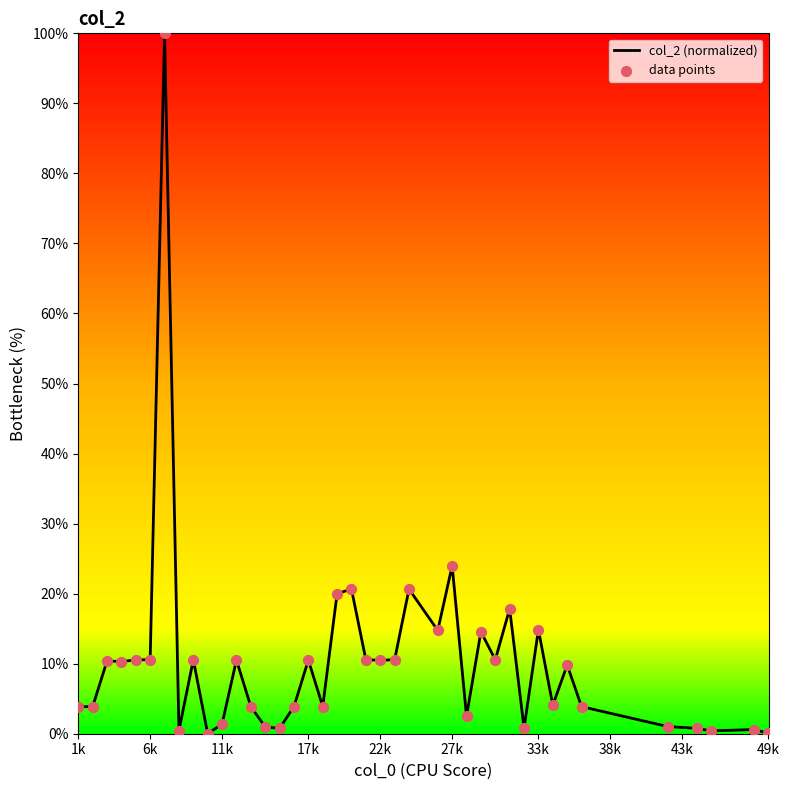

What is the difference between the maximum and minimum values?

100.0